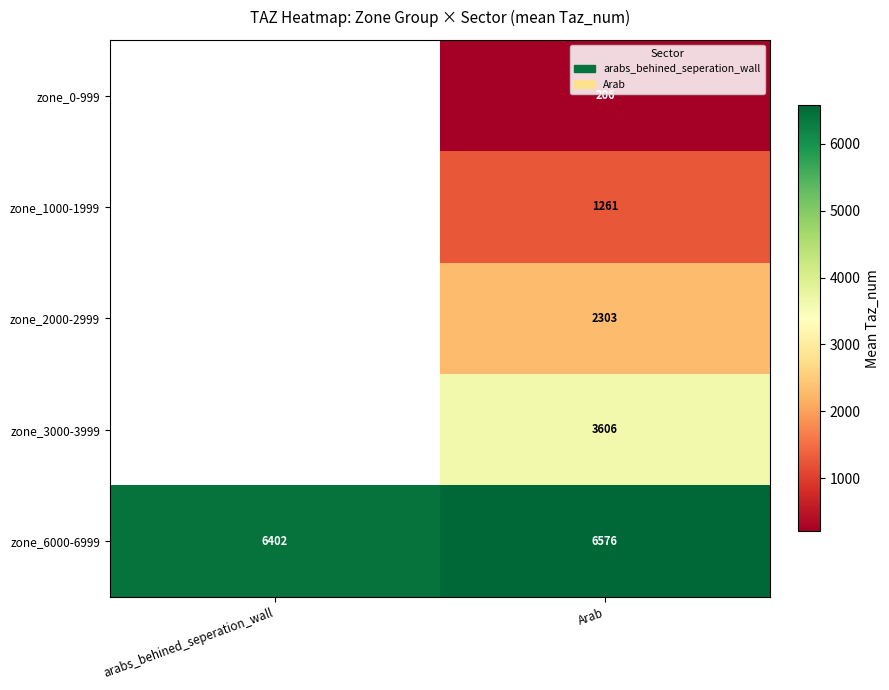

What is the approximate value of zone_6000-6999 at arabs_behined_seperation_wall?

6402.0